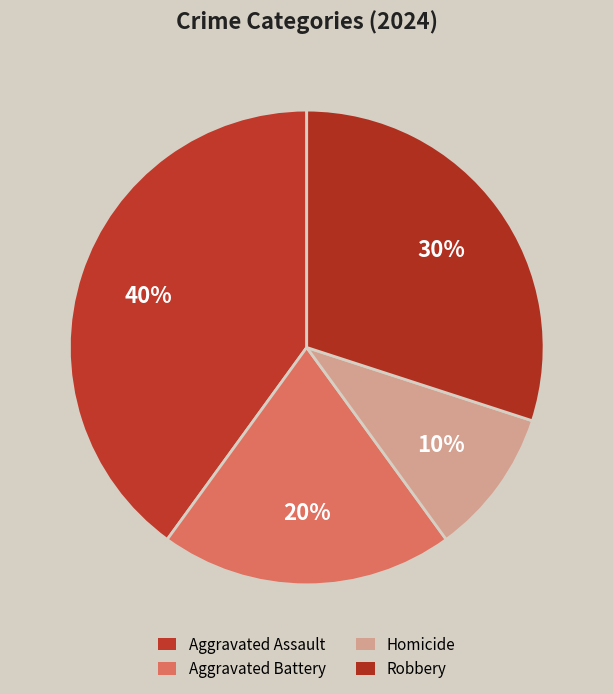

To the nearest percent, what is the average slice percentage?

25%